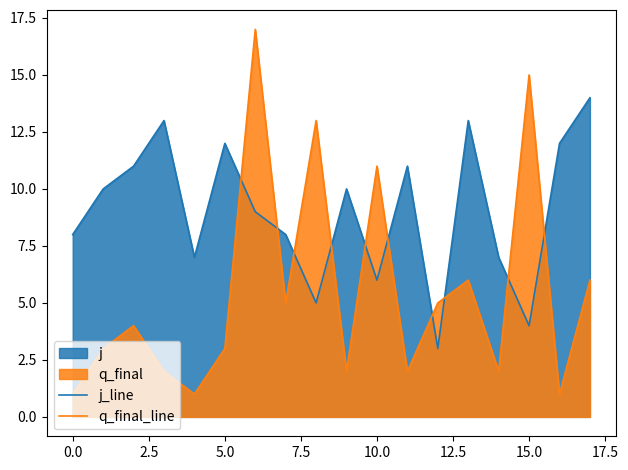

Which series has the largest range (max minus min)?

q_final_line